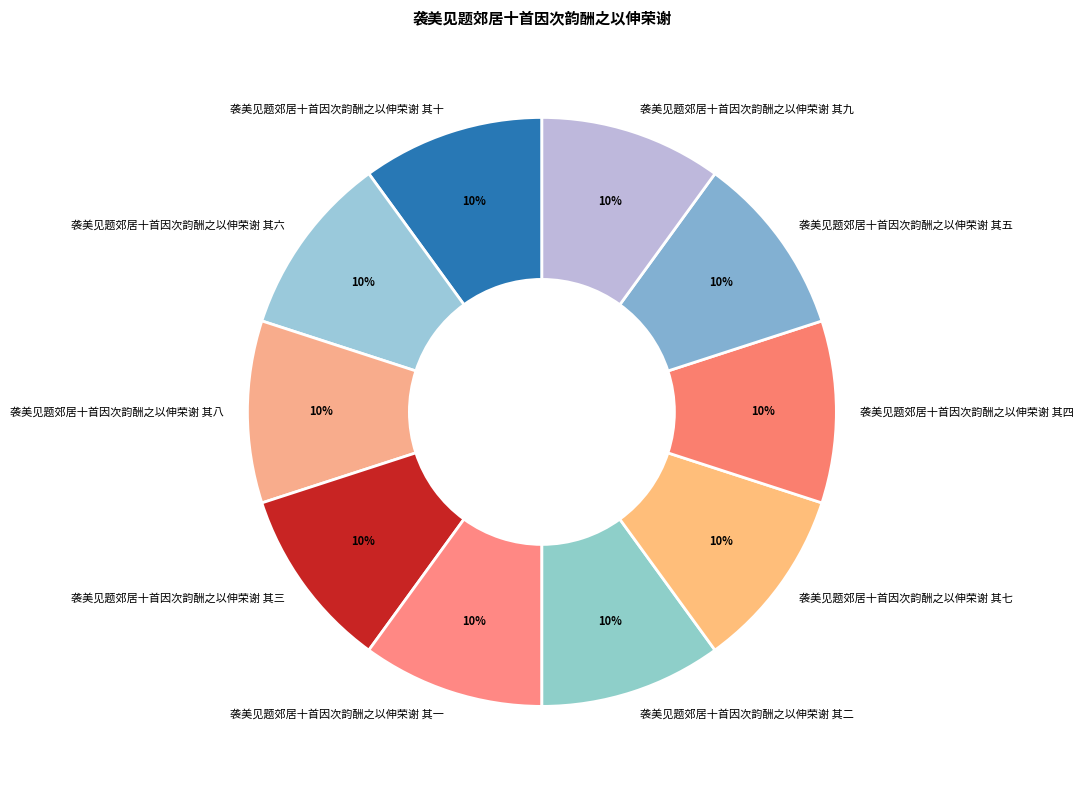

To the nearest percent, what portion does 袭美见题郊居十首因次韵酬之以伸荣谢 其二 represent?

10%